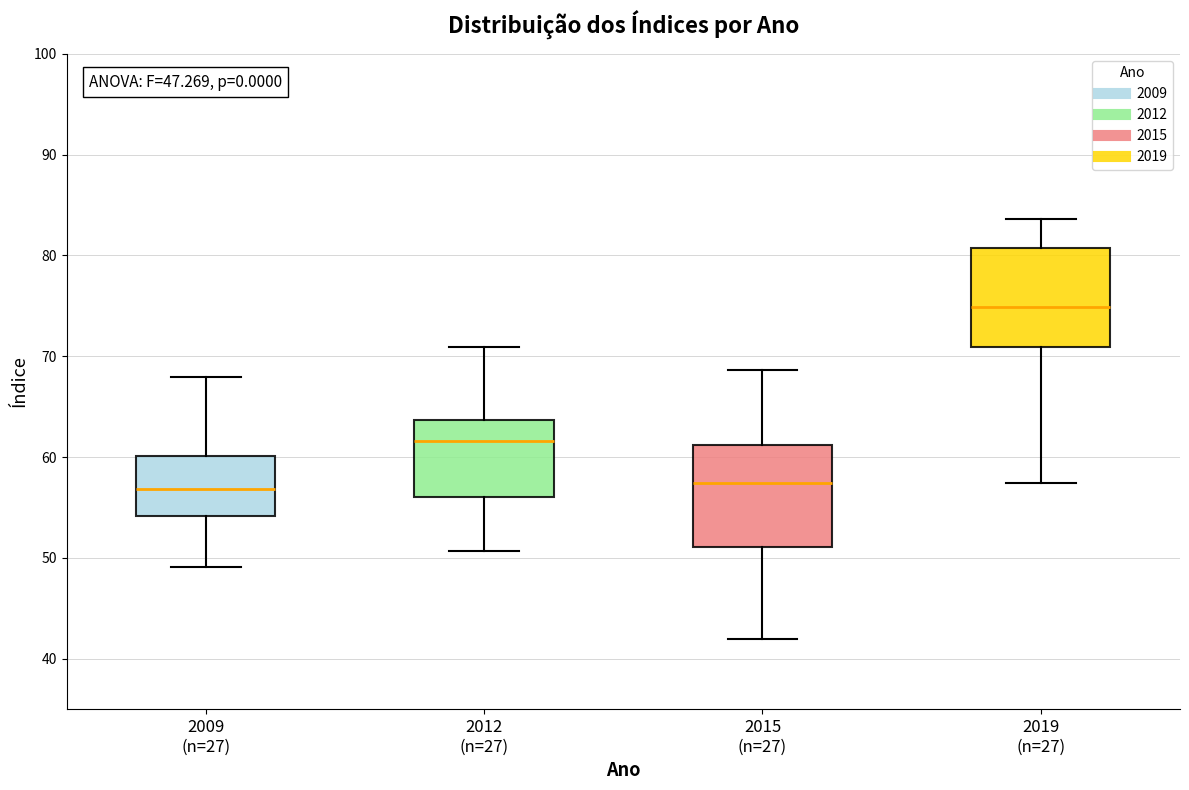

Which box has the highest median line?

2019 (n=27)